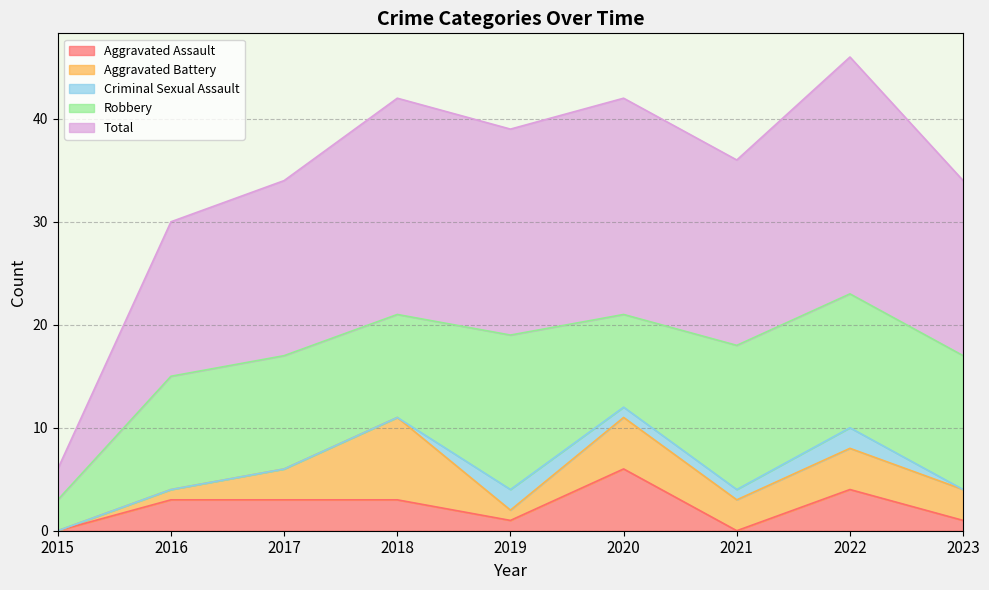

What is the highest value of the Aggravated Battery series?

8